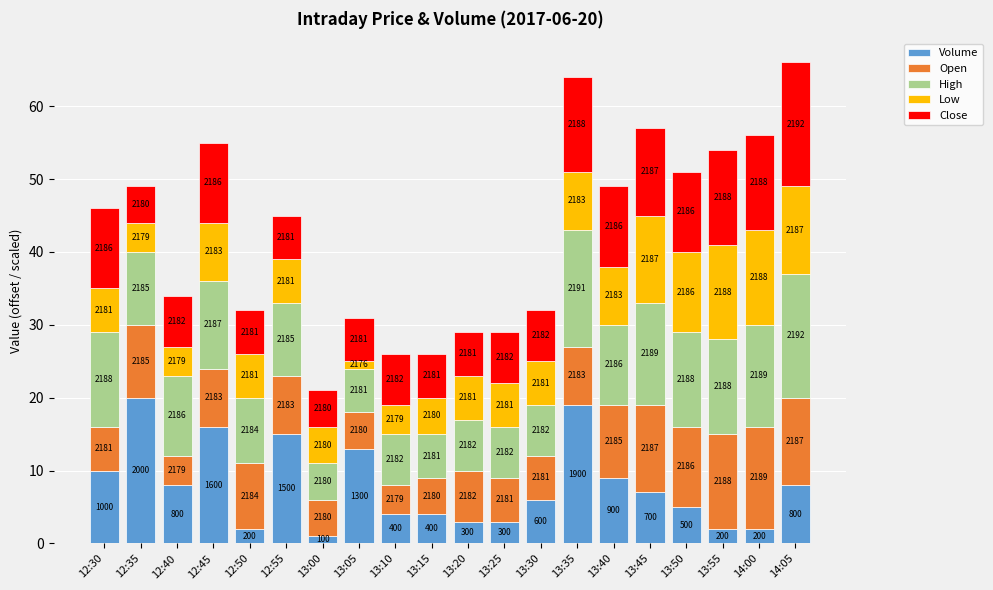

How many bars are there in total?

20